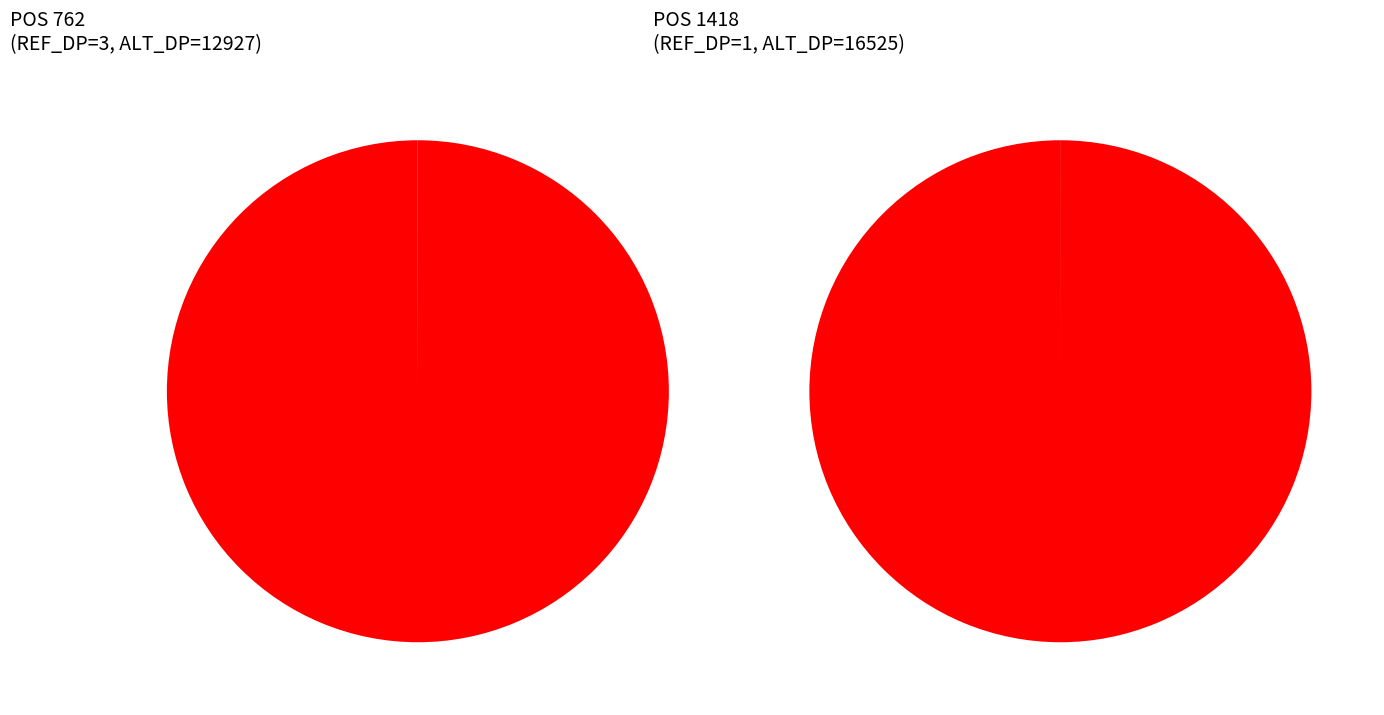

Which series has the widest spread of values?

ALT_DP